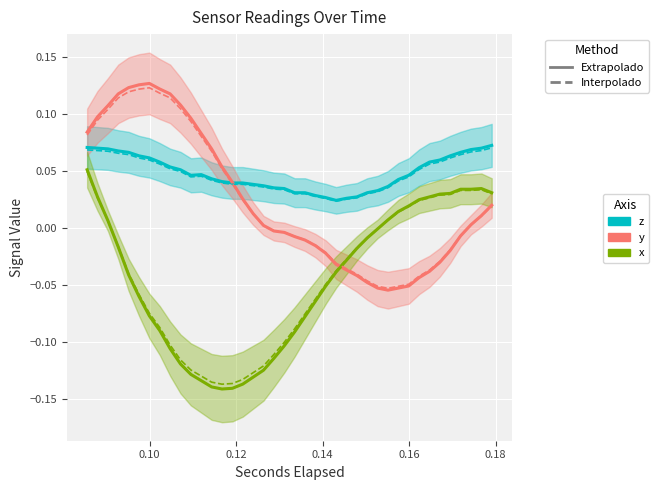

How many interior local peaks does the y series have?

1